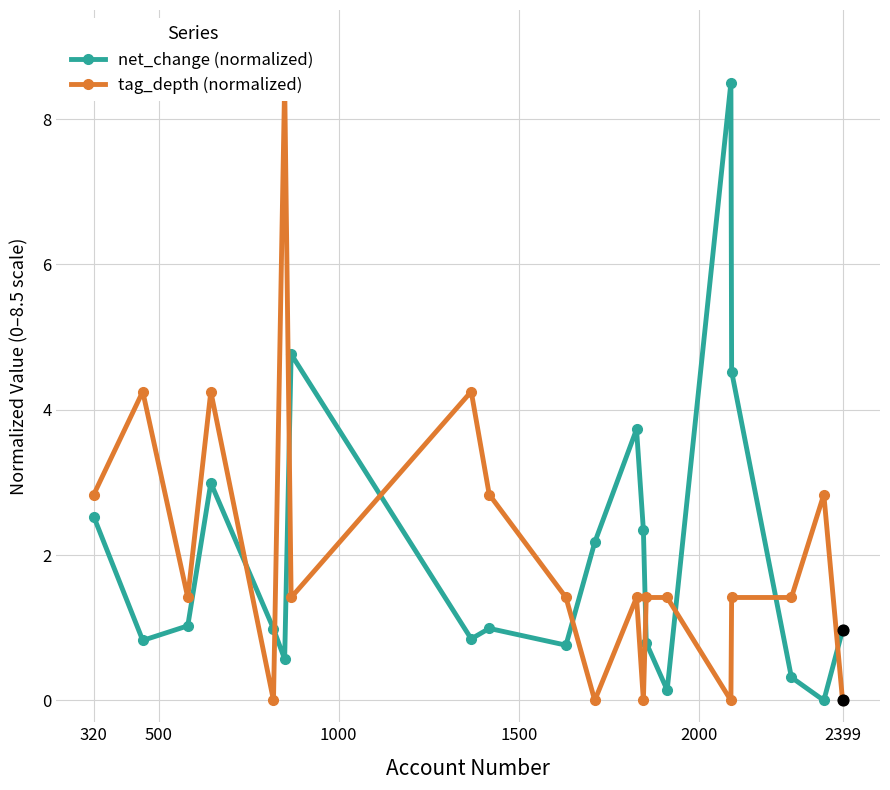

At how many categories does at least one series exceed 3?

8